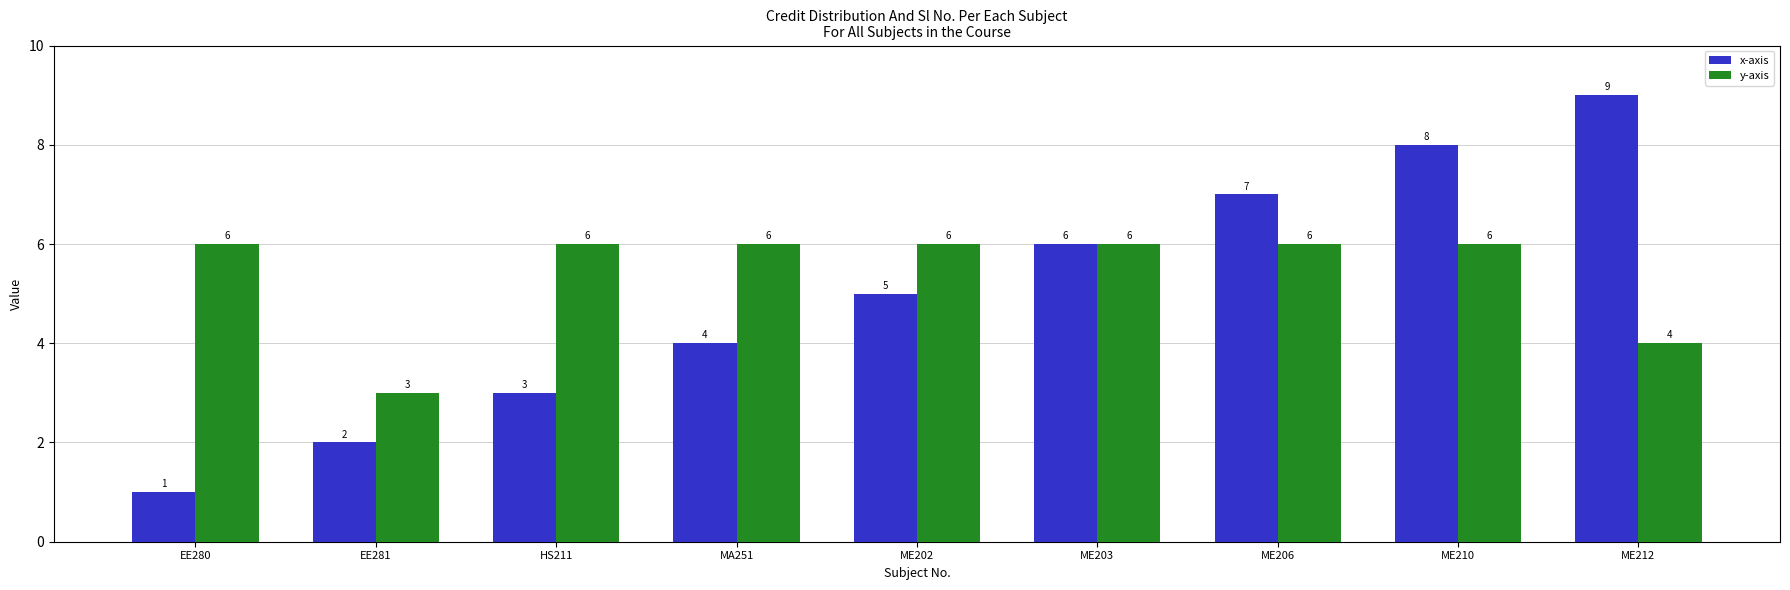

What value does the y-axis series have at ME212?

4